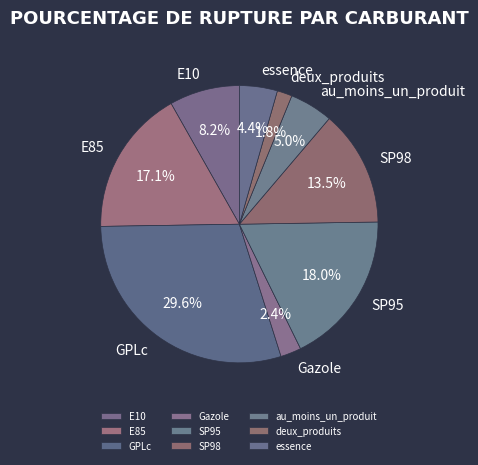

Is SP98 the majority of the pie?

No